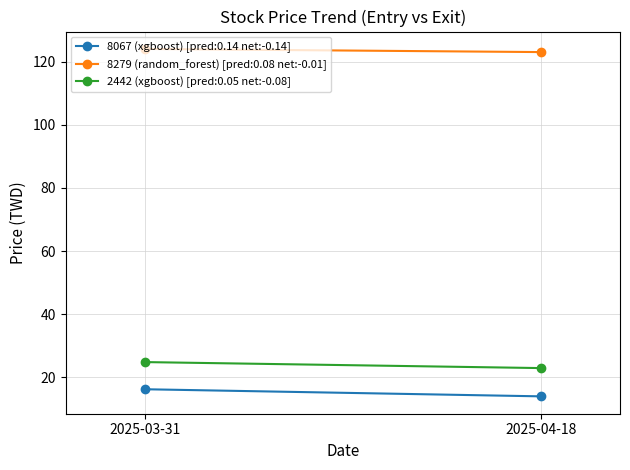

Is the value of 8067 (xgboost) at 1 greater than the value of 8279 (random_forest) at 0?

No